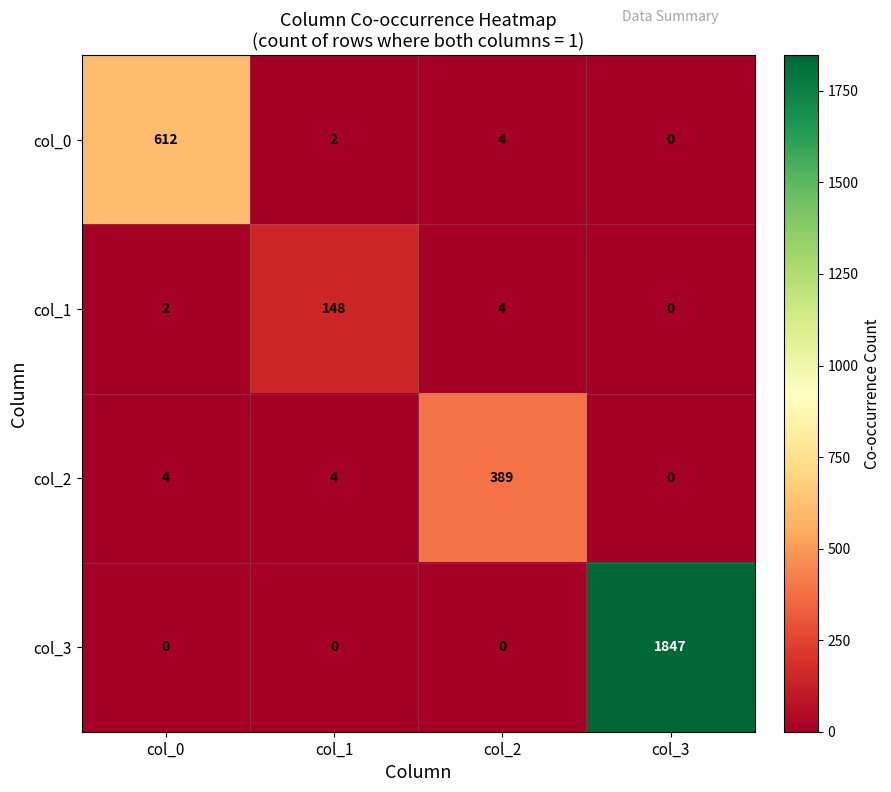

Which series has the largest range (max minus min)?

col_3